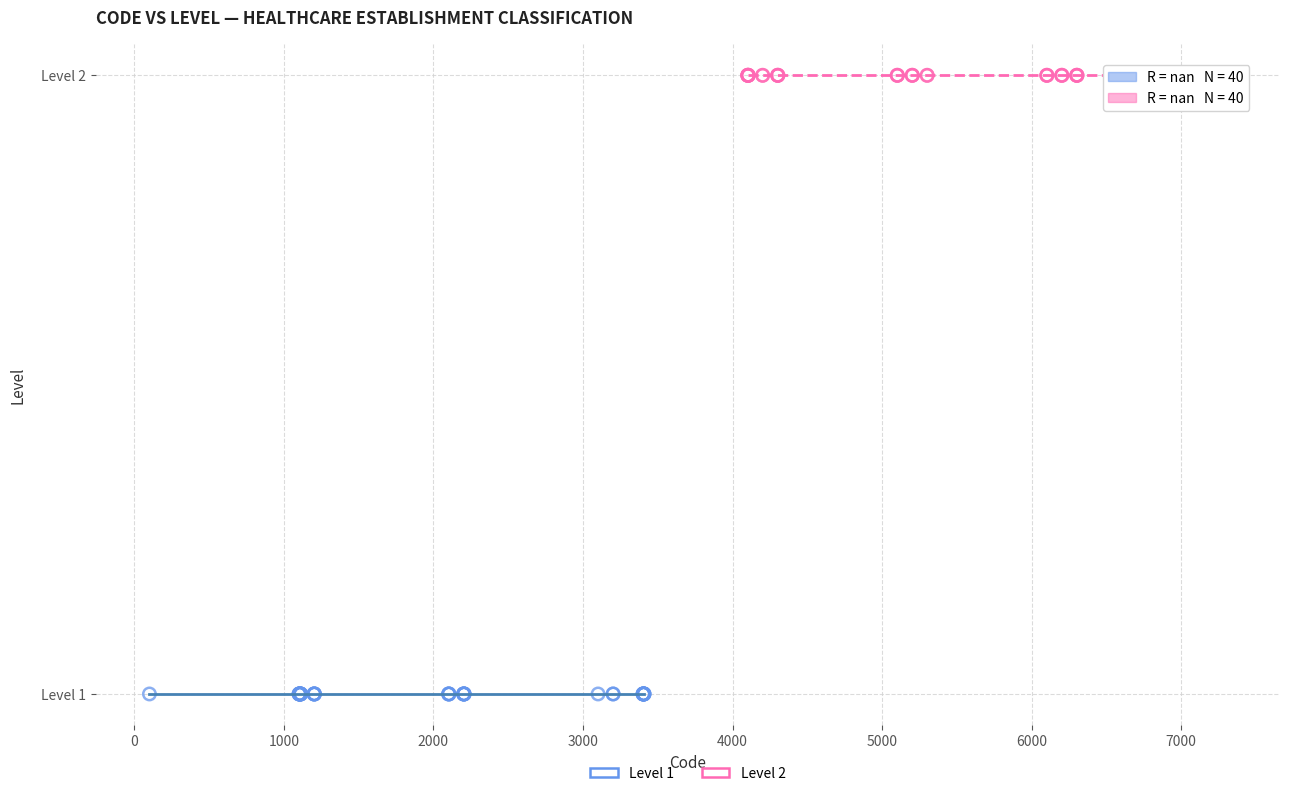

Which series contains the highest Y value?

Level 2